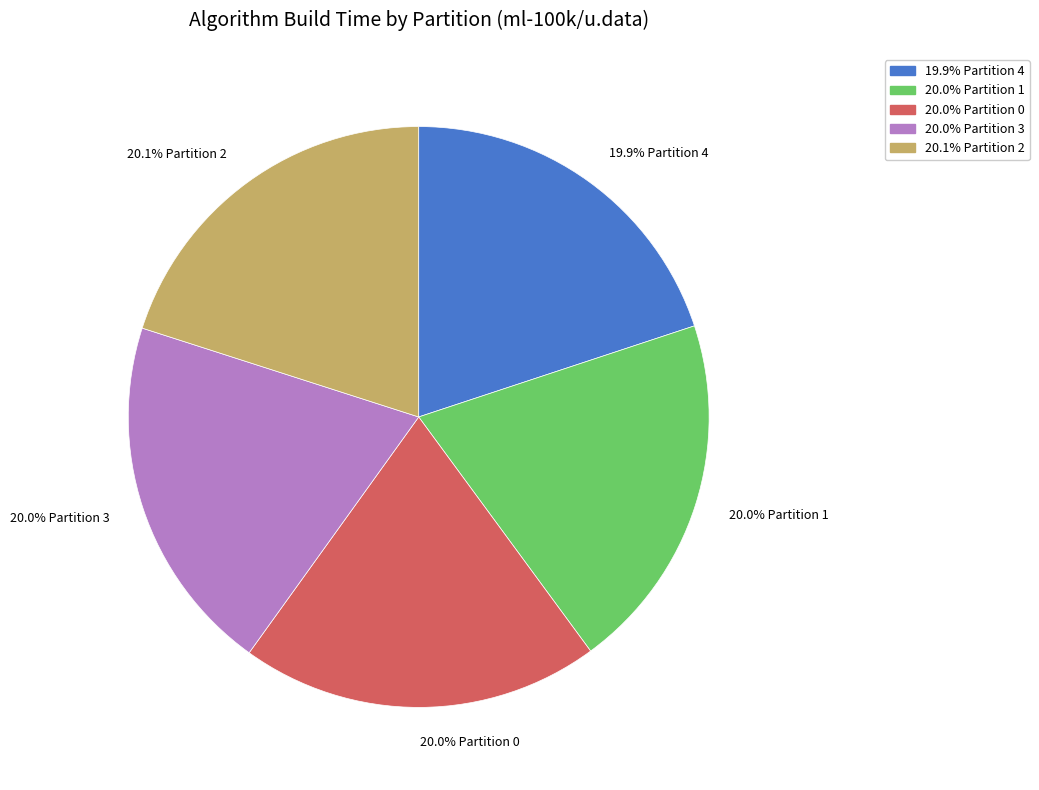

Does any single category account for the majority?

No